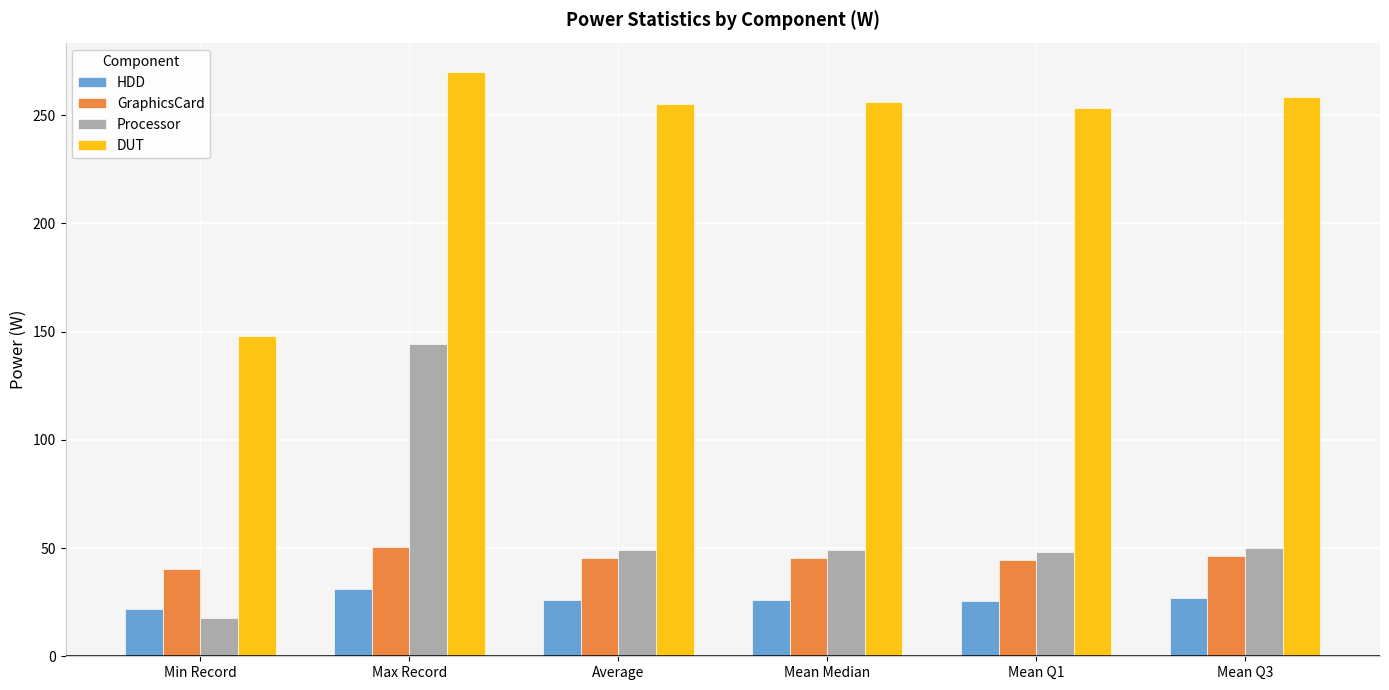

Which series has the largest range (max minus min)?

Processor